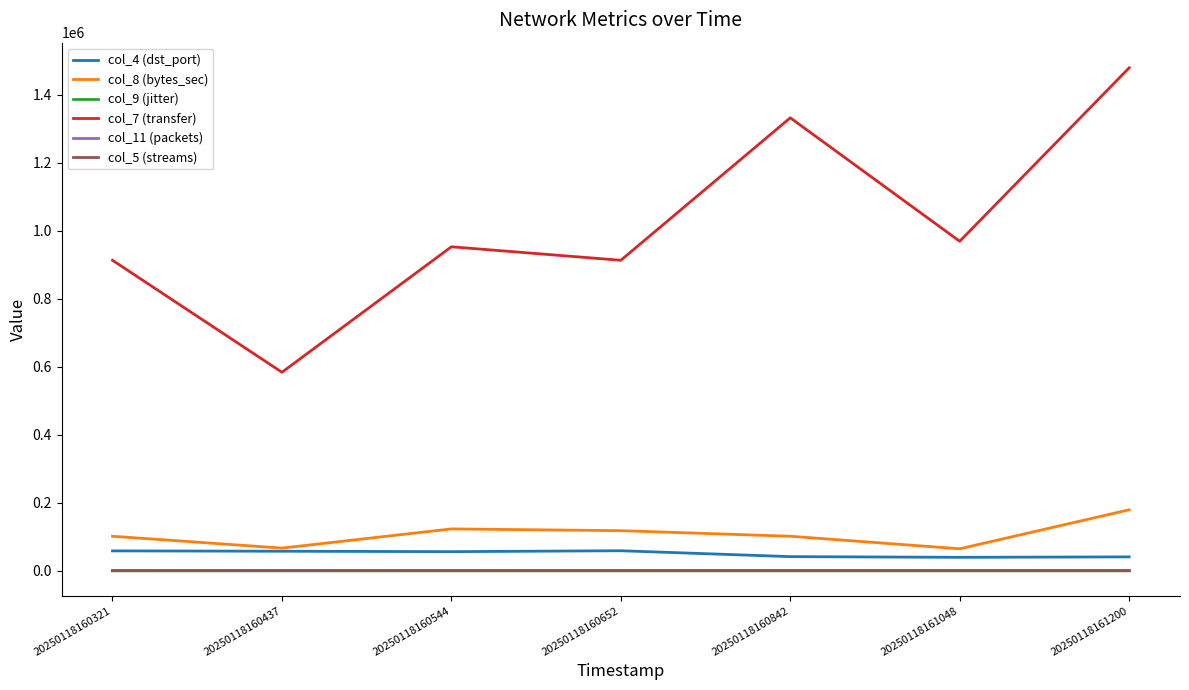

What are all the series names shown in the legend?

col_4 (dst_port), col_8 (bytes_sec), col_9 (jitter), col_7 (transfer), col_11 (packets), col_5 (streams)